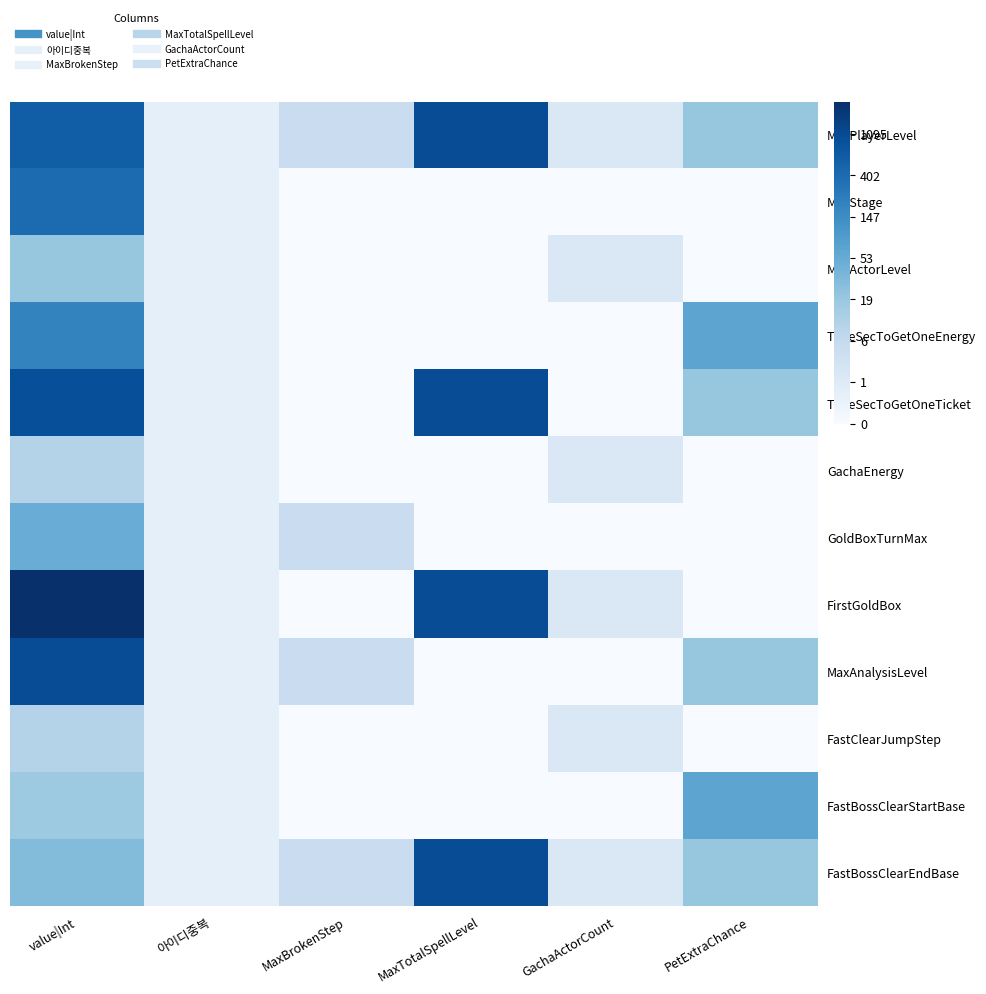

Reading left to right, extract all data points from this chart.

MaxPlayerLevel: value|Int=6.4	아이디중복=0.7	MaxBrokenStep=1.8	MaxTotalSpellLevel=6.9	GachaActorCount=1.1	PetExtraChance=3.0
MaxStage: value|Int=6.0	아이디중복=0.7	MaxBrokenStep=0.0	MaxTotalSpellLevel=0.0	GachaActorCount=0.0	PetExtraChance=0.0
MaxActorLevel: value|Int=3.0	아이디중복=0.7	MaxBrokenStep=0.0	MaxTotalSpellLevel=0.0	GachaActorCount=1.1	PetExtraChance=0.0
TimeSecToGetOneEnergy: value|Int=5.3	아이디중복=0.7	MaxBrokenStep=0.0	MaxTotalSpellLevel=0.0	GachaActorCount=0.0	PetExtraChance=4.2
TimeSecToGetOneTicket: value|Int=6.9	아이디중복=0.7	MaxBrokenStep=0.0	MaxTotalSpellLevel=6.9	GachaActorCount=0.0	PetExtraChance=3.0
GachaEnergy: value|Int=2.4	아이디중복=0.7	MaxBrokenStep=0.0	MaxTotalSpellLevel=0.0	GachaActorCount=1.1	PetExtraChance=0.0
GoldBoxTurnMax: value|Int=3.9	아이디중복=0.7	MaxBrokenStep=1.8	MaxTotalSpellLevel=0.0	GachaActorCount=0.0	PetExtraChance=0.0
FirstGoldBox: value|Int=7.8	아이디중복=0.7	MaxBrokenStep=0.0	MaxTotalSpellLevel=6.9	GachaActorCount=1.1	PetExtraChance=0.0
MaxAnalysisLevel: value|Int=6.9	아이디중복=0.7	MaxBrokenStep=1.8	MaxTotalSpellLevel=0.0	GachaActorCount=0.0	PetExtraChance=3.0
FastClearJumpStep: value|Int=2.4	아이디중복=0.7	MaxBrokenStep=0.0	MaxTotalSpellLevel=0.0	GachaActorCount=1.1	PetExtraChance=0.0
FastBossClearStartBase: value|Int=2.9	아이디중복=0.7	MaxBrokenStep=0.0	MaxTotalSpellLevel=0.0	GachaActorCount=0.0	PetExtraChance=4.2
FastBossClearEndBase: value|Int=3.4	아이디중복=0.7	MaxBrokenStep=1.8	MaxTotalSpellLevel=6.9	GachaActorCount=1.1	PetExtraChance=3.0